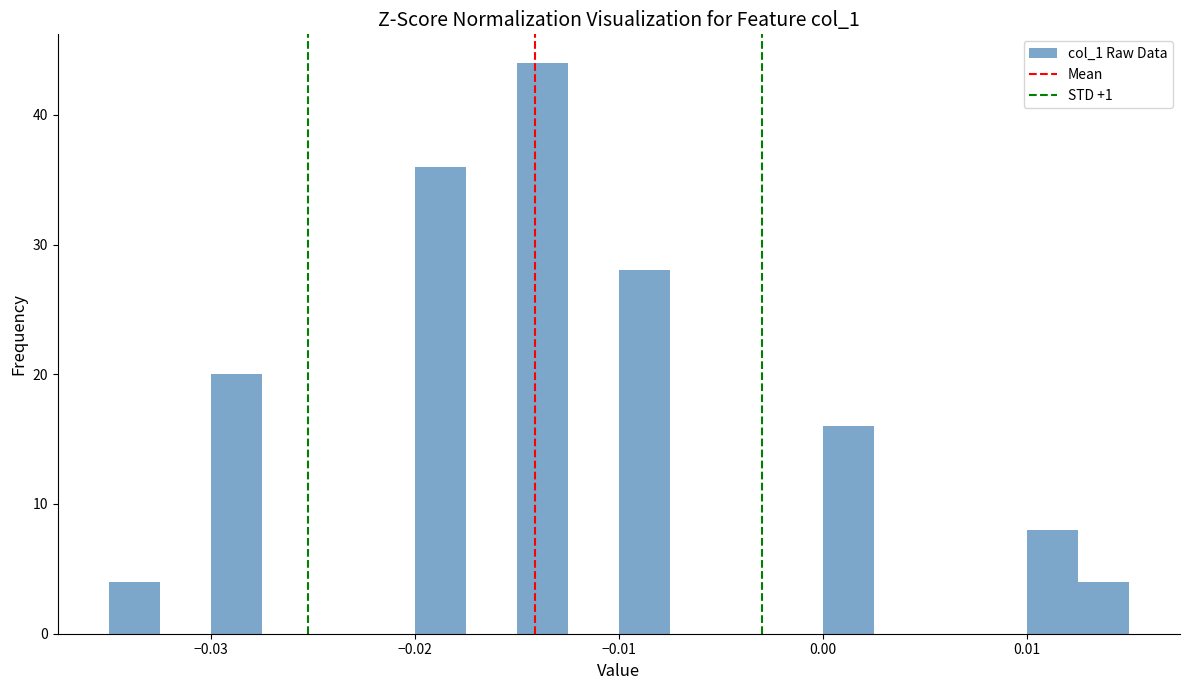

Around what value on the x-axis is the tallest bar? Give the approximate position of its centre, as read against the axis.

-0.014